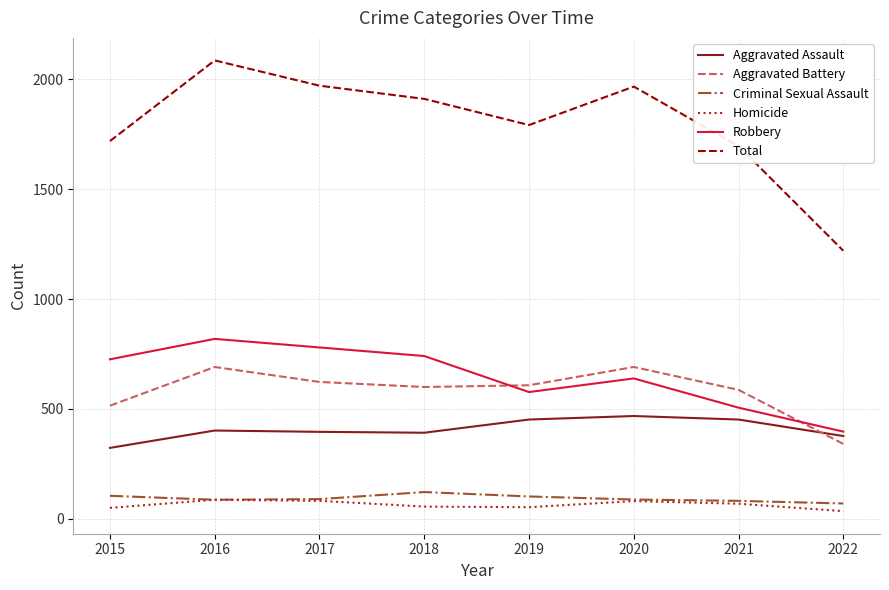

What is the spread (max minus min) of values at 2017?

1889